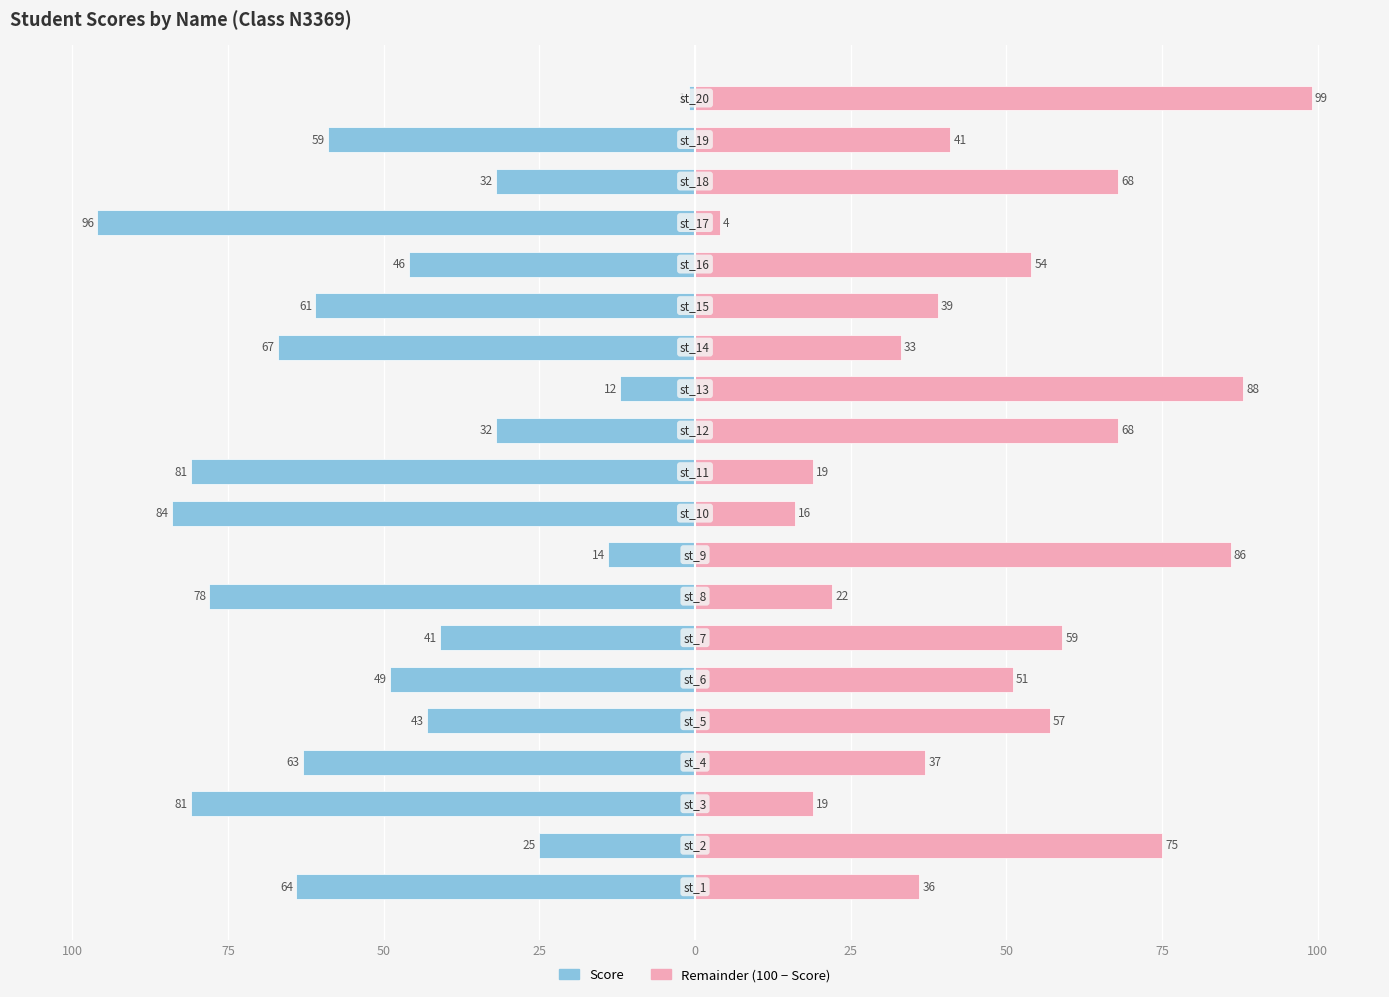

Is it true that Remainder (100 - Score) equals 12 at 50?

False